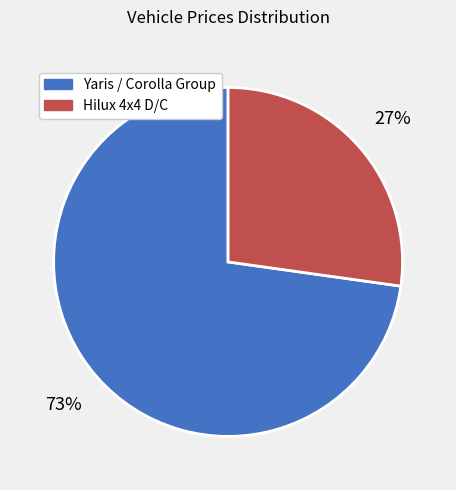

How many segments does this pie chart have?

2